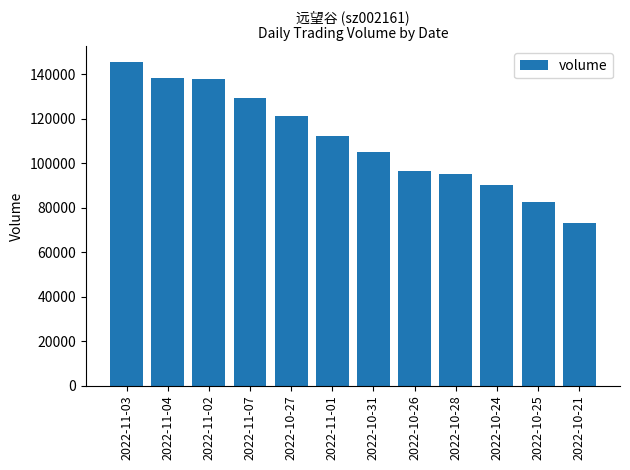

Which category has the highest value across all series?

2022-11-03